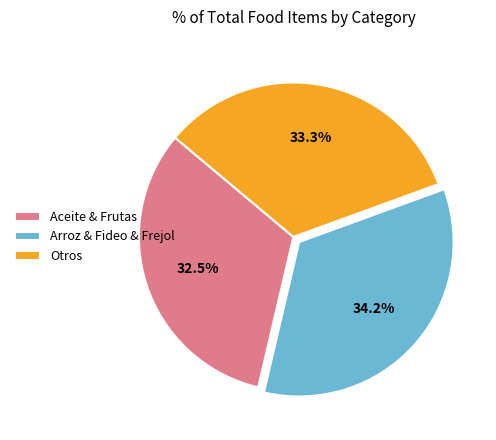

Rank the categories by value from lowest to highest.

Aceite & Frutas, Otros, Arroz & Fideo & Frejol